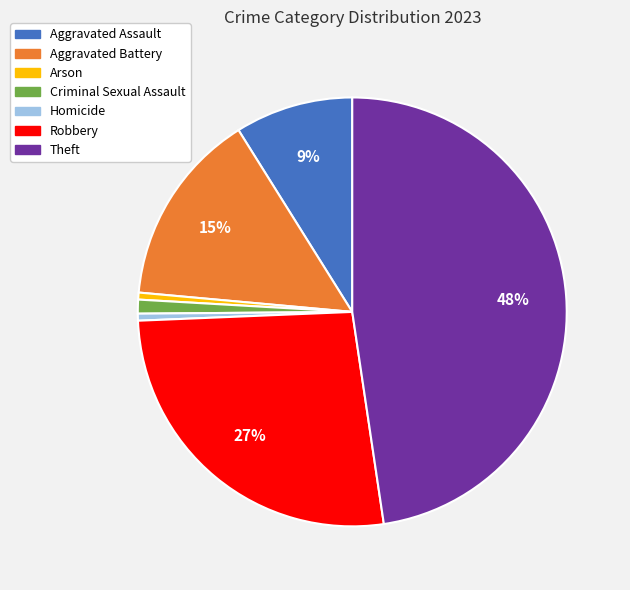

Do Homicide and Theft together represent more than half of the pie?

No